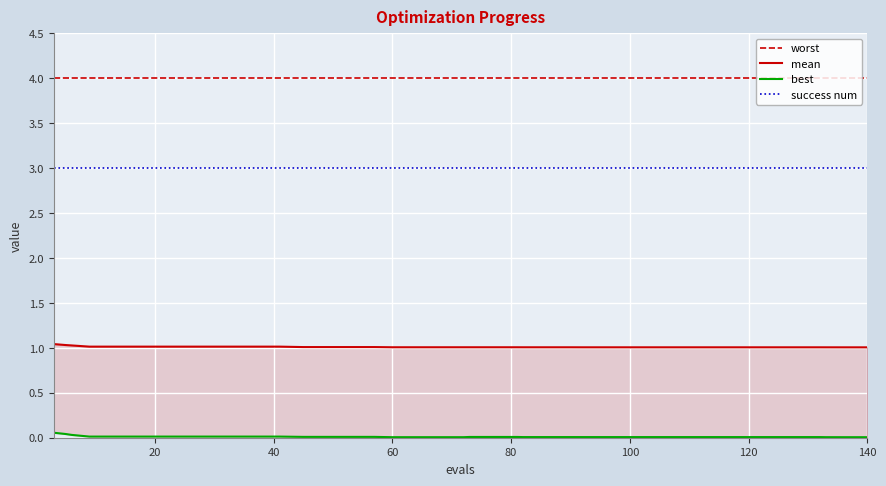

True or false: worst and success num intersect in this chart.

False